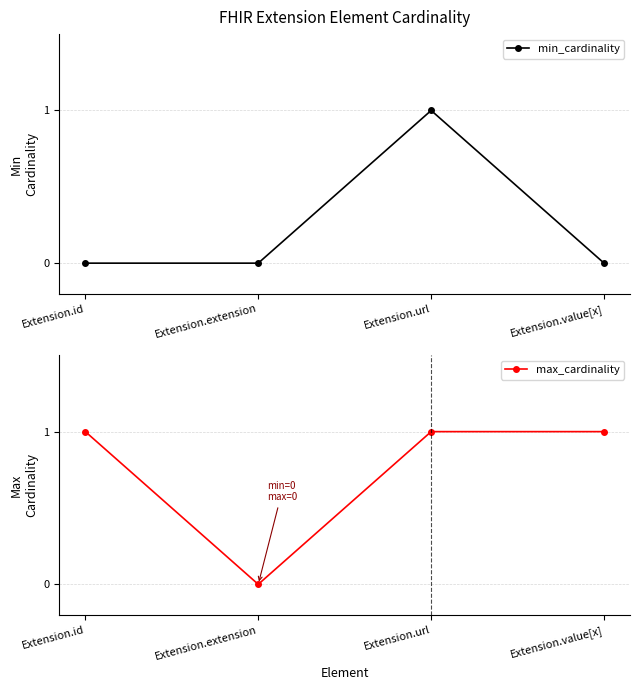

At how many categories does at least one series exceed 0?

3